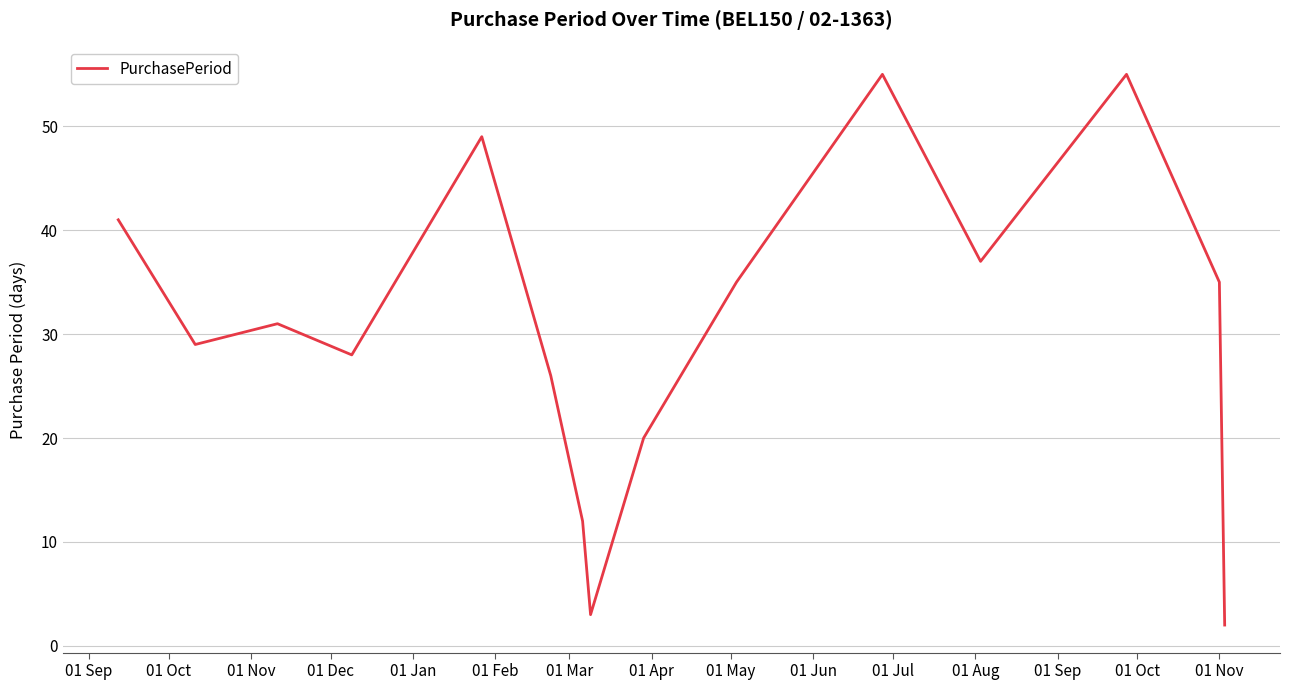

What is the greatest value displayed?

55